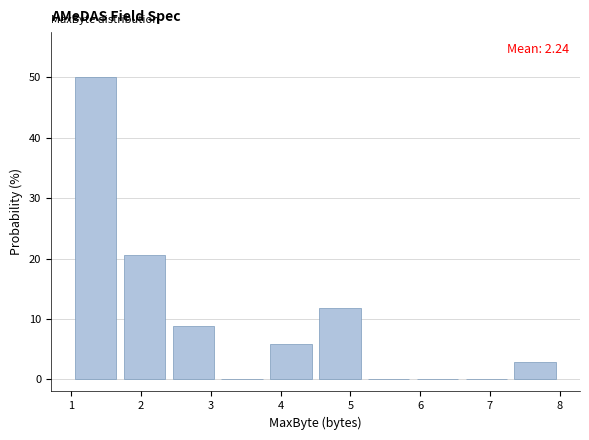

Over which range of the x-axis is the bar tallest?

1.0 to 1.7